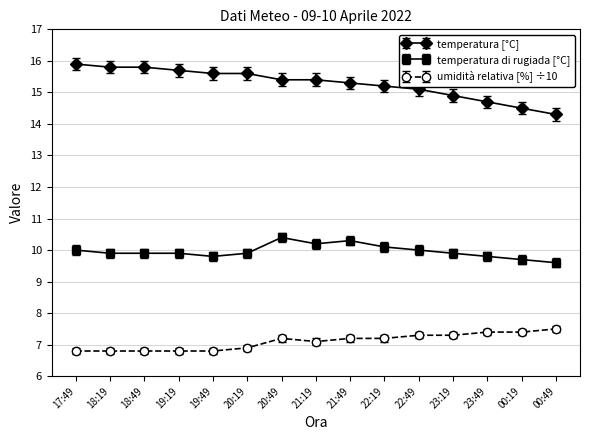

Is the value of temperatura di rugiada [°C] at 22:19 greater than the value of temperatura [°C] at 17:49?

No